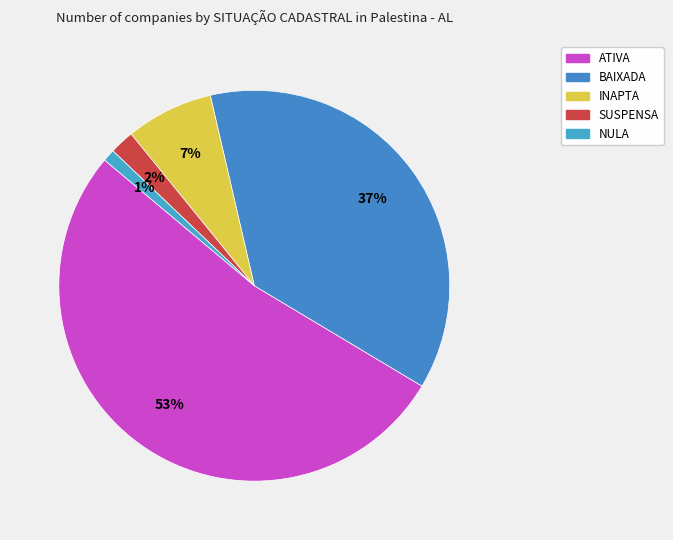

To the nearest percent, what portion does ATIVA represent?

53%